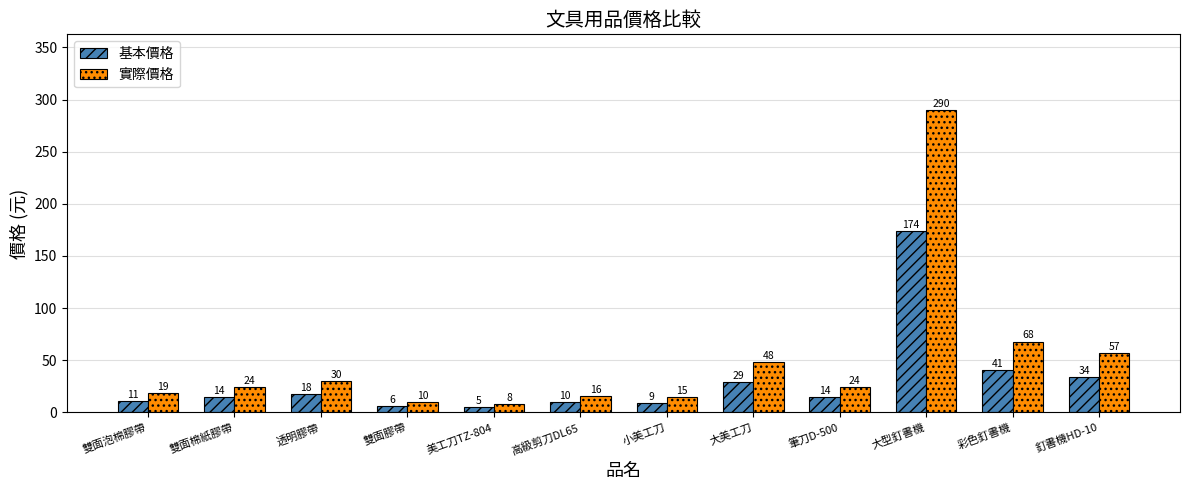

Read the 實際價格 value at 雙面棉紙膠帶.

24.0